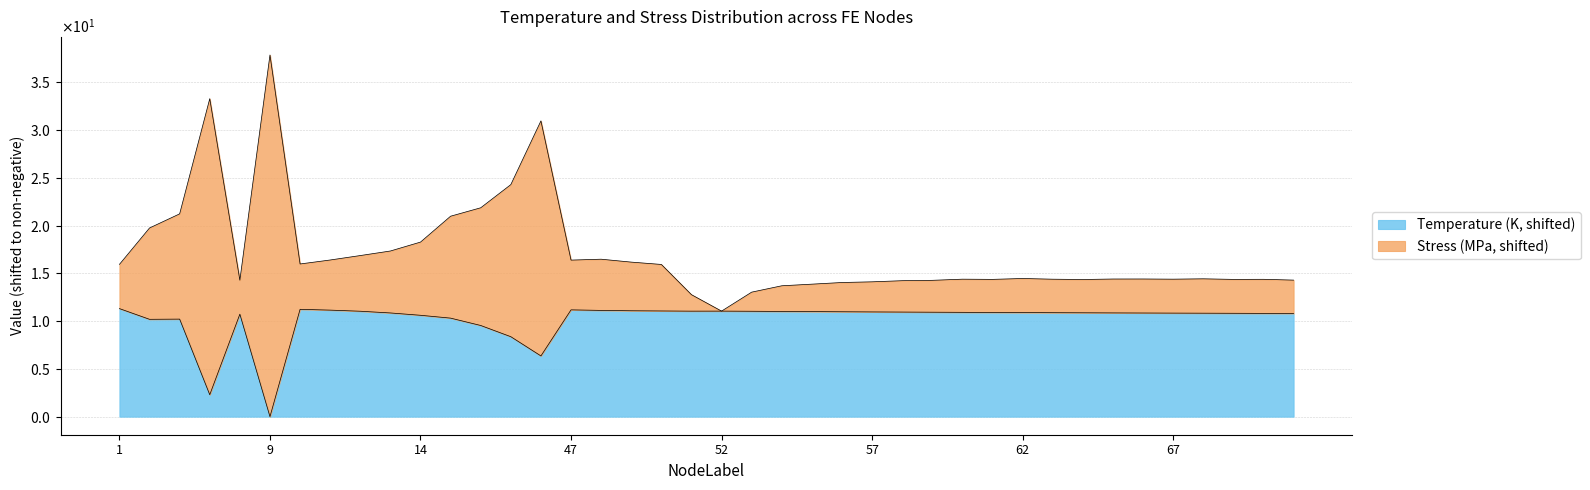

List the labels in order of Stress_MPa value, smallest first.

52, 51, 53, 54, 55, 56, 57, 58, 59, 8, 71, 64, 69, 61, 70, 63, 60, 67, 65, 66, 68, 62, 50, 1, 10, 49, 47, 11, 48, 12, 13, 14, 2, 15, 3, 16, 17, 18, 4, 9